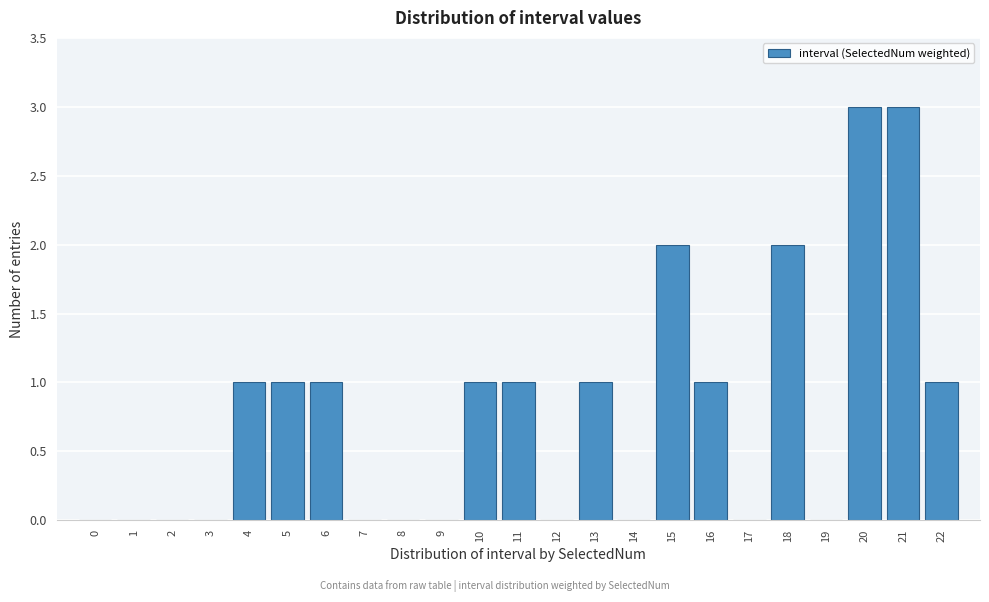

Reading left to right, list every bar in this chart as the range it spans on the x-axis followed by its height. The values are not printed on the chart, so give them approximately, as read against the axis.

-0.5 to 0.5: 0
0.5 to 1.5: 0
1.5 to 2.5: 0
2.5 to 3.5: 0
3.5 to 4.5: 1
4.5 to 5.5: 1
5.5 to 6.5: 1
6.5 to 7.5: 0
7.5 to 8.5: 0
8.5 to 9.5: 0
9.5 to 10.5: 1
10.5 to 11.5: 1
11.5 to 12.5: 0
12.5 to 13.5: 1
13.5 to 14.5: 0
14.5 to 15.5: 2
15.5 to 16.5: 1
16.5 to 17.5: 0
17.5 to 18.5: 2
18.5 to 19.5: 0
19.5 to 20.5: 3
20.5 to 21.5: 3
21.5 to 22.5: 1